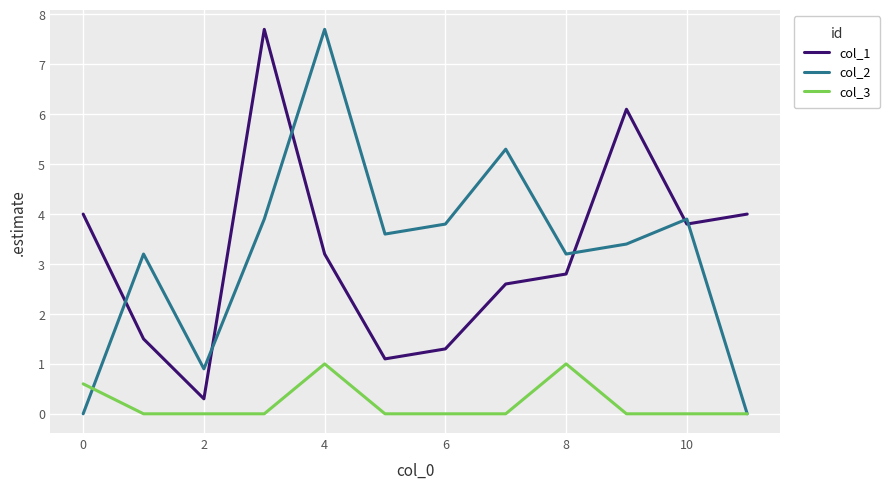

True or false: col_3 and col_1 intersect in this chart.

False